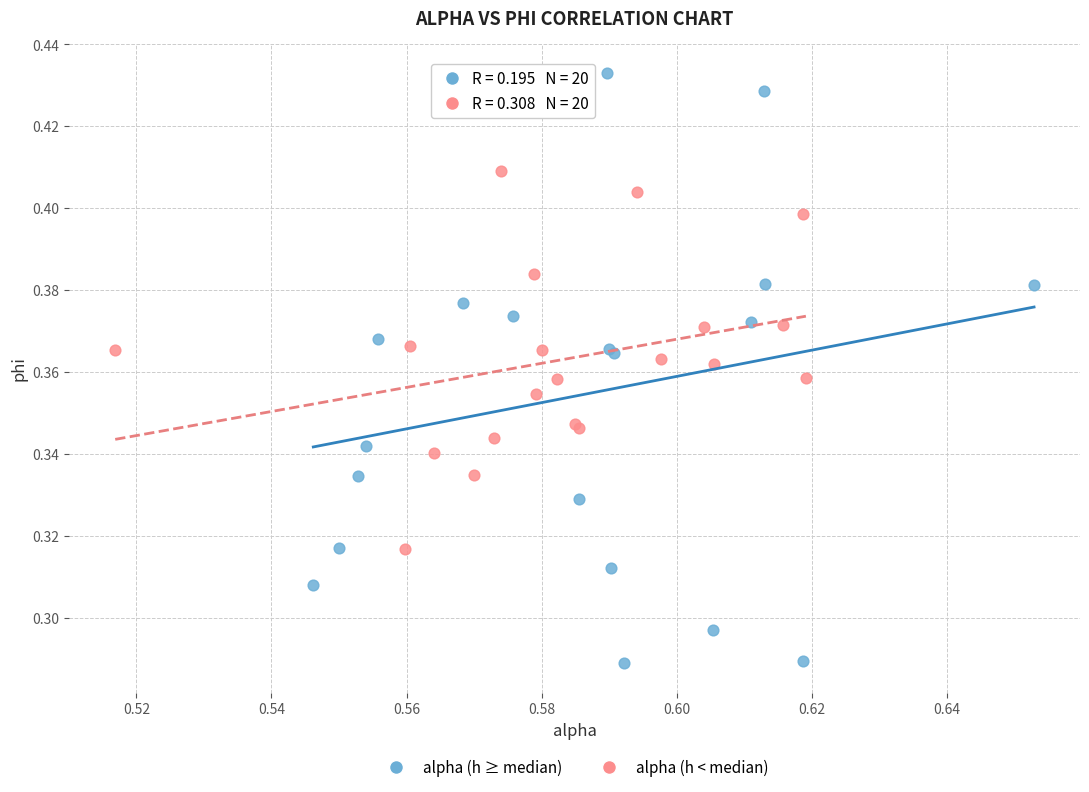

Which series has the largest Y range (max minus min)?

alpha (h ≥ median)